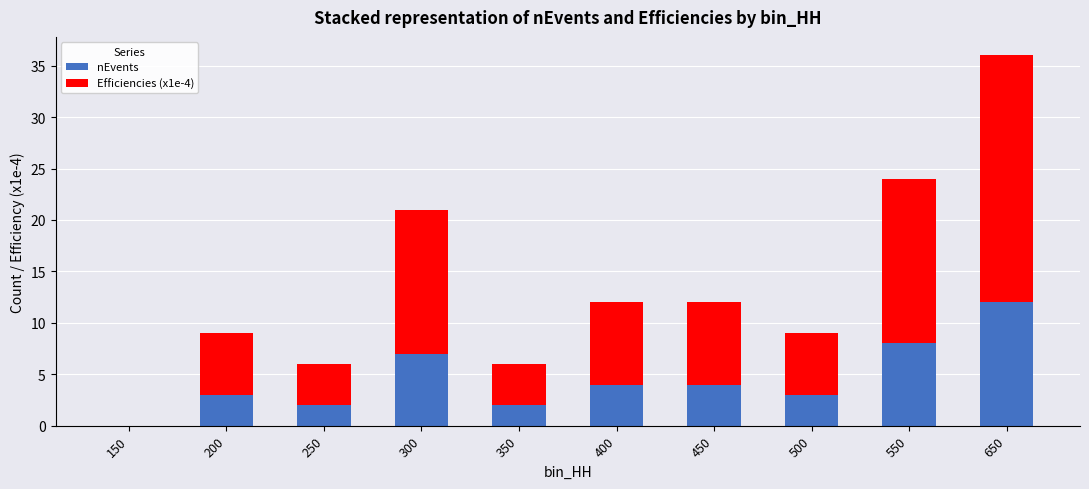

At which category is the sum across all series the highest?

650